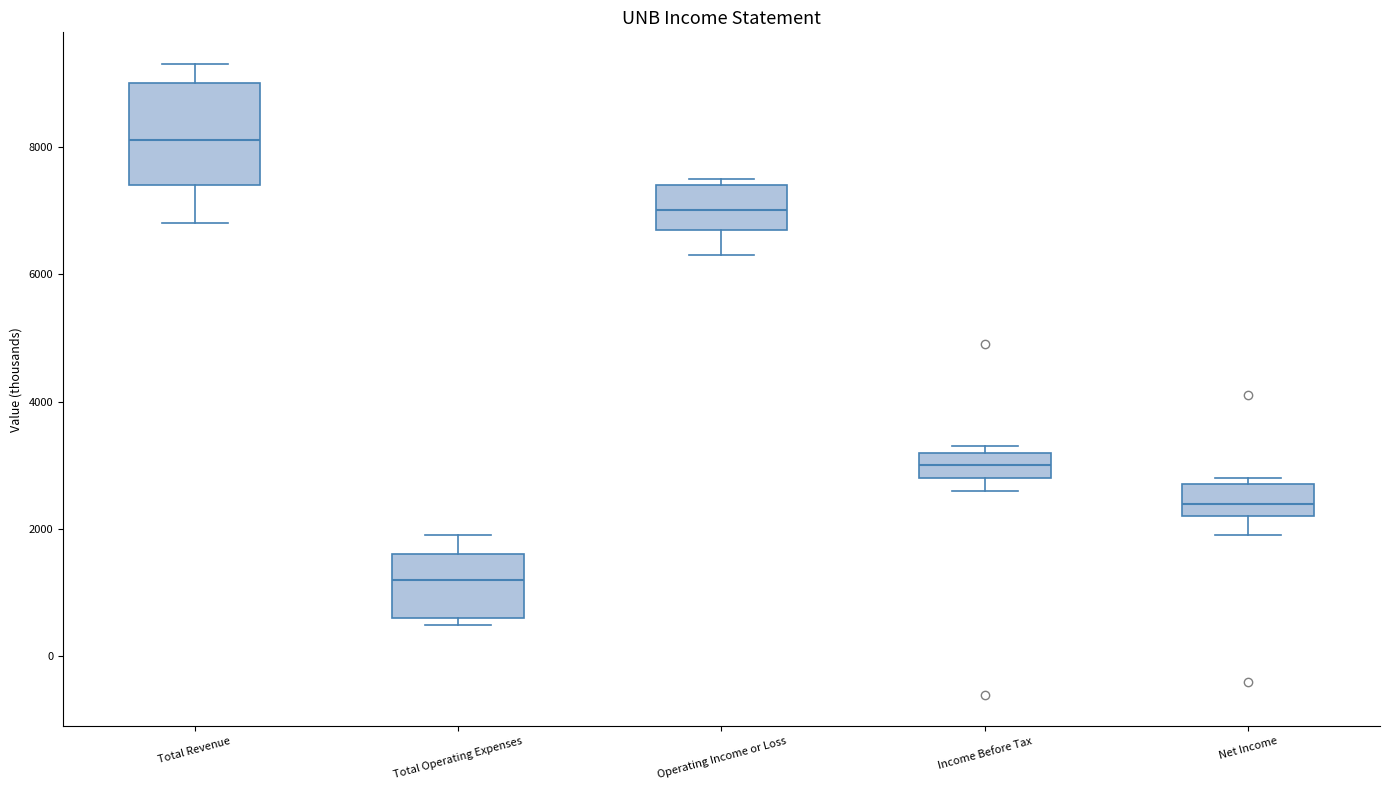

Comparing the boxes themselves (not the whiskers), which one is the tallest?

Total Revenue